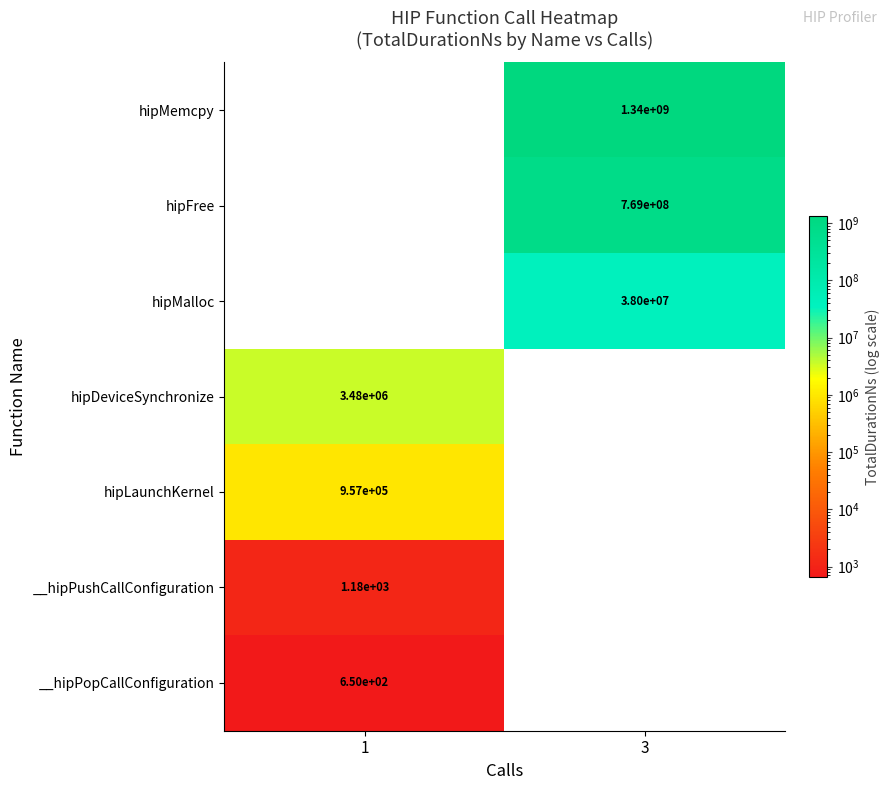

The value of hipDeviceSynchronize at 1 is 5283874. True or false?

False